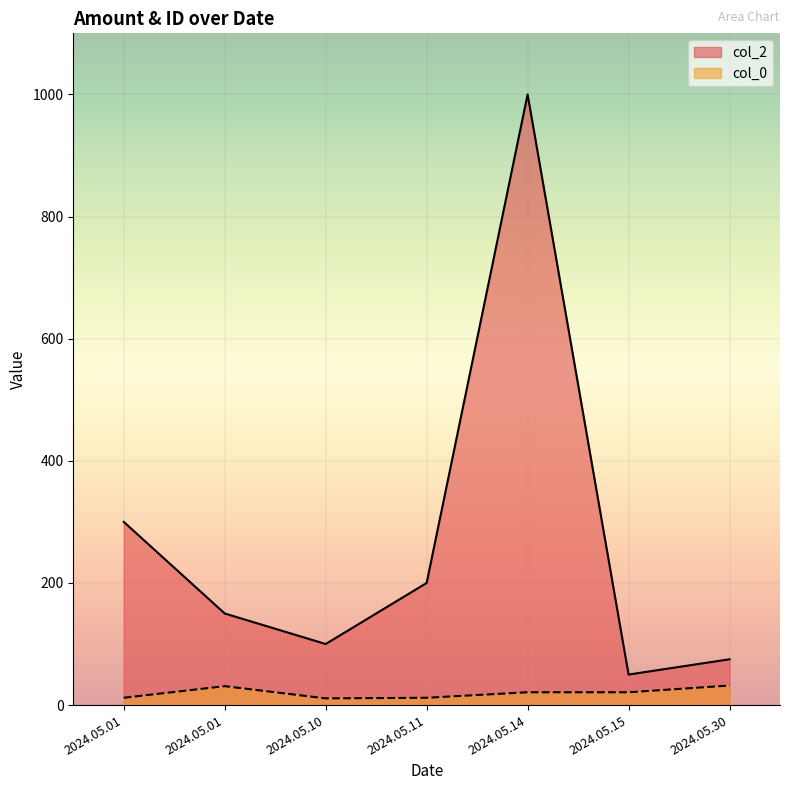

How many lines are shown in the chart?

2